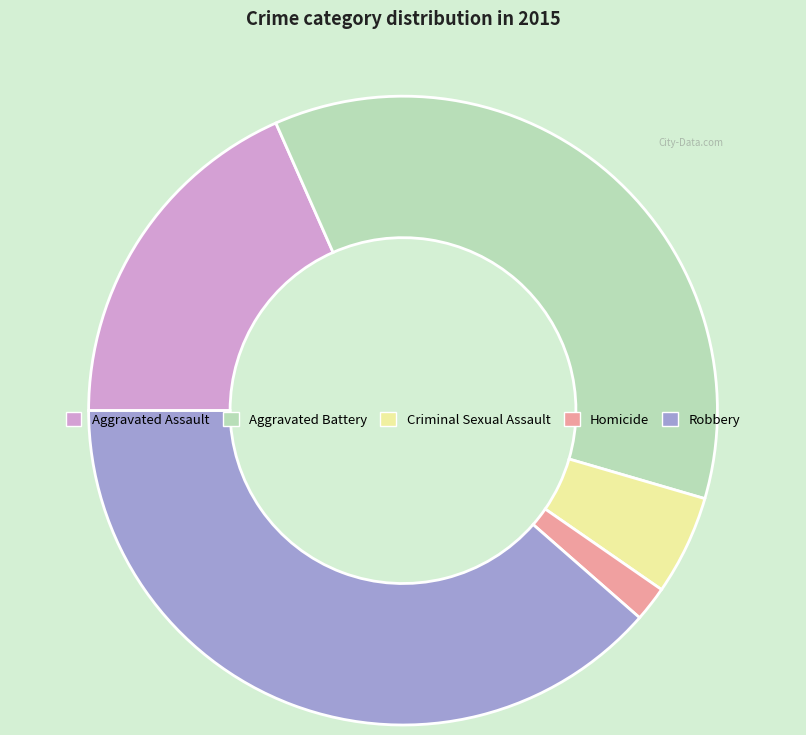

Is there a majority slice in this chart?

No